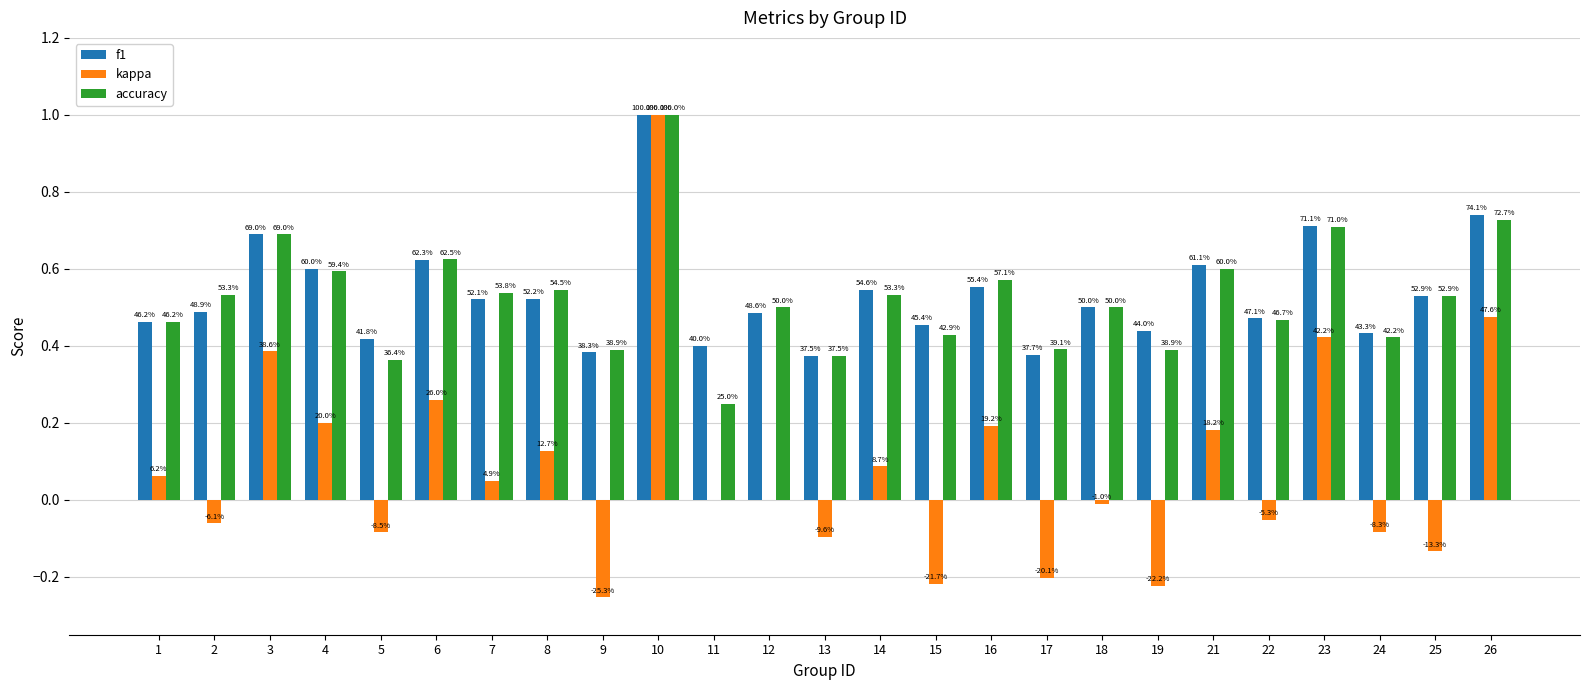

What are all the series names shown in the legend?

f1, kappa, accuracy